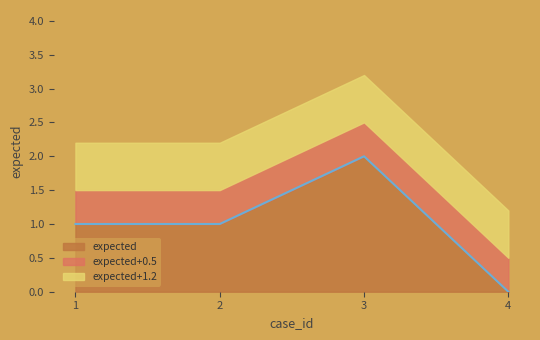

List the labels in order of value, smallest first.

4, 1, 2, 3